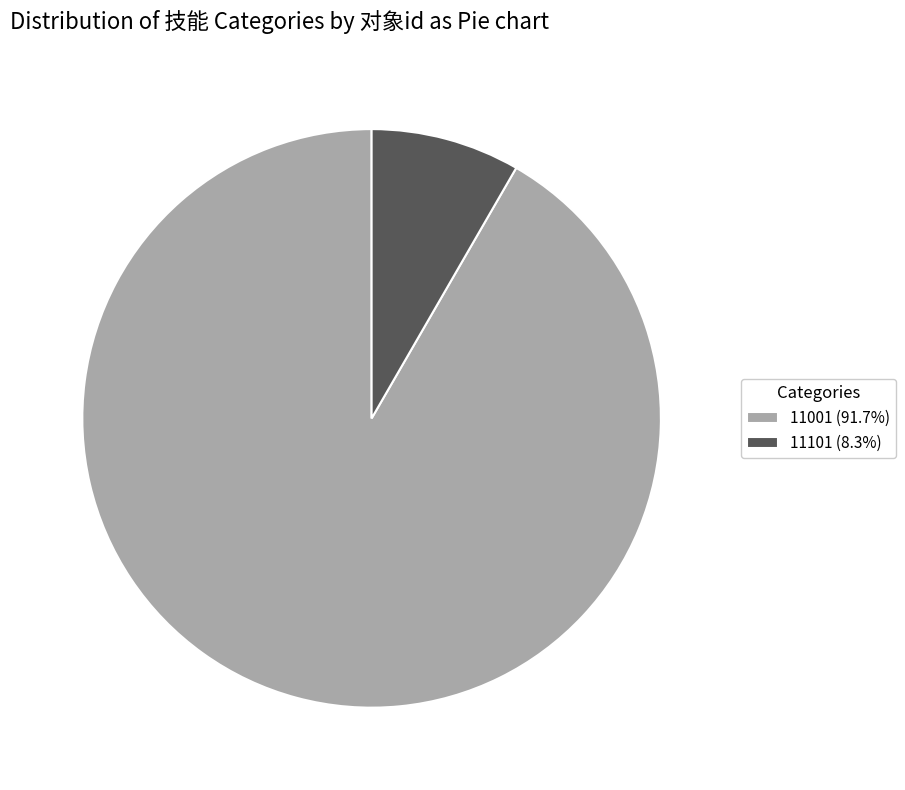

How many slices are in this pie chart?

2